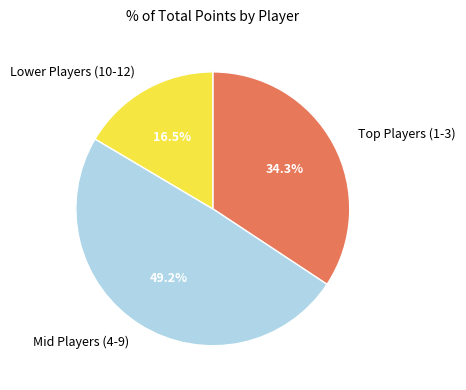

Which slice is the smallest?

Lower Players (10-12)